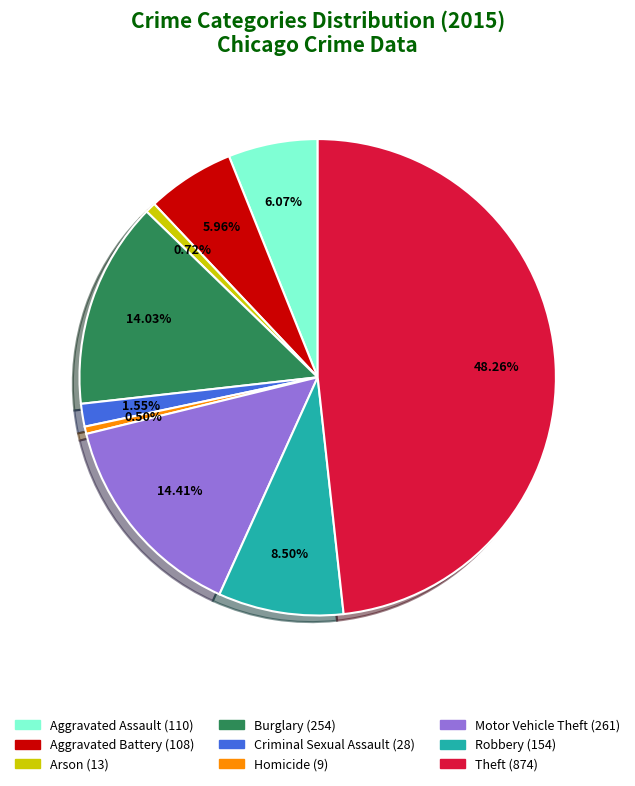

Do Aggravated Battery and Aggravated Assault together represent more than half of the pie?

No